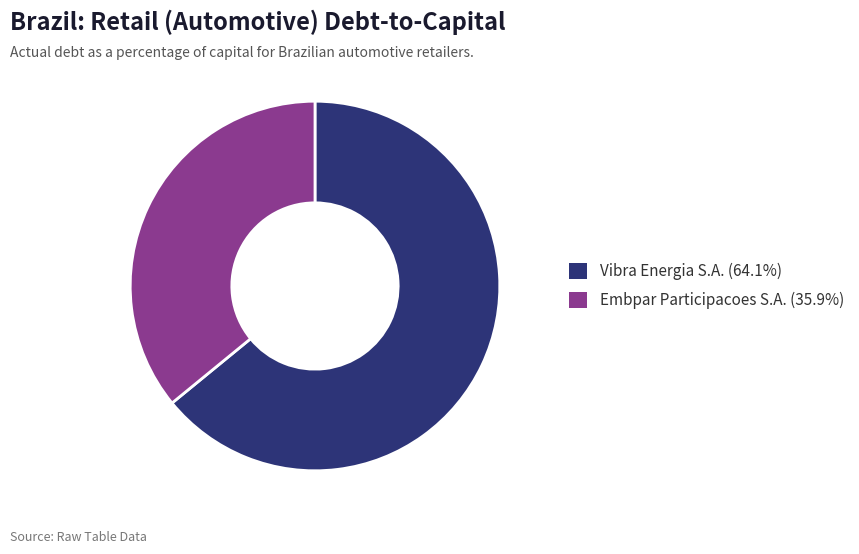

Combined, do Embpar Participacoes S.A. (35.9%) and Vibra Energia S.A. (64.1%) account for over 50%?

Yes